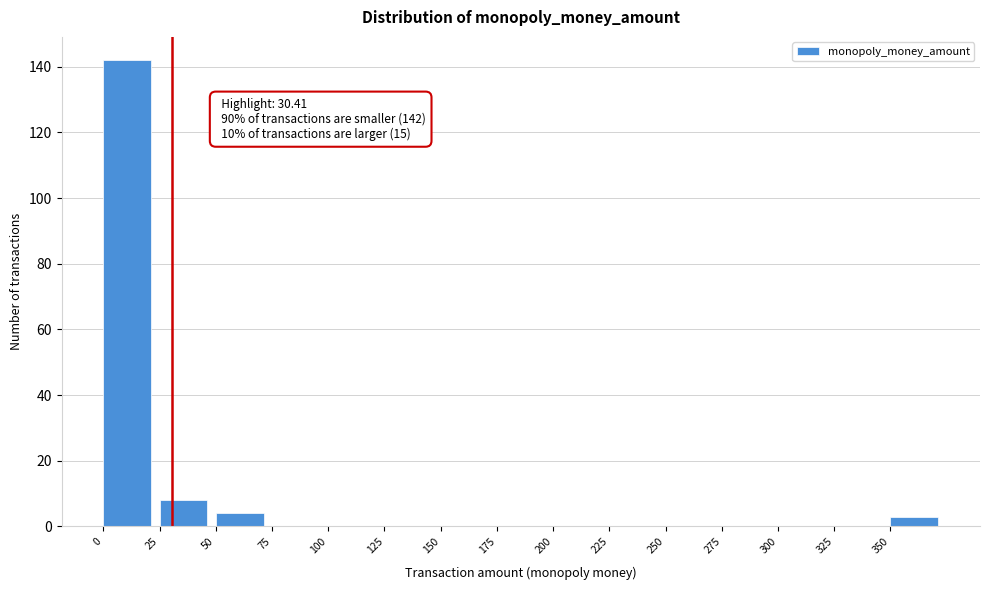

Which range on the x-axis has the tallest bar?

0 to 25